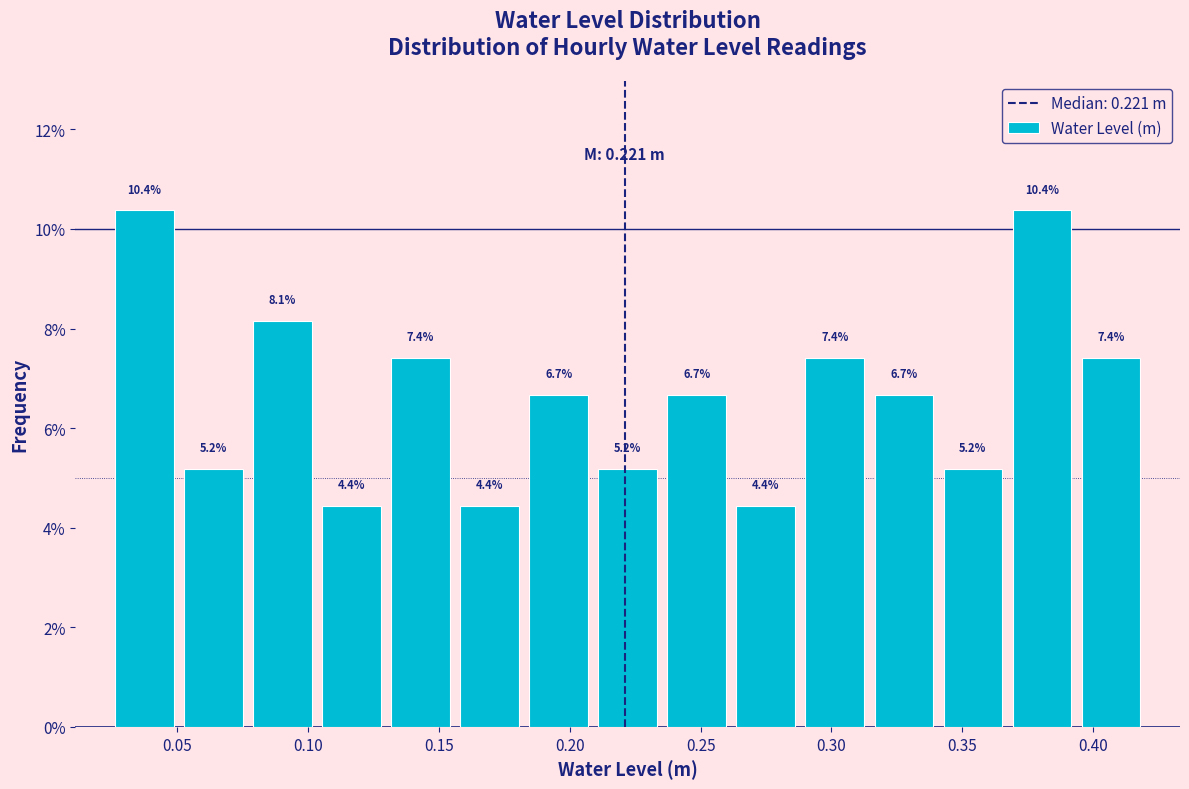

What is the height of the bar covering 0.340 to 0.365 on the x-axis? The bar edges are not printed on the chart, so give them approximately, as read against the axis.

5.2